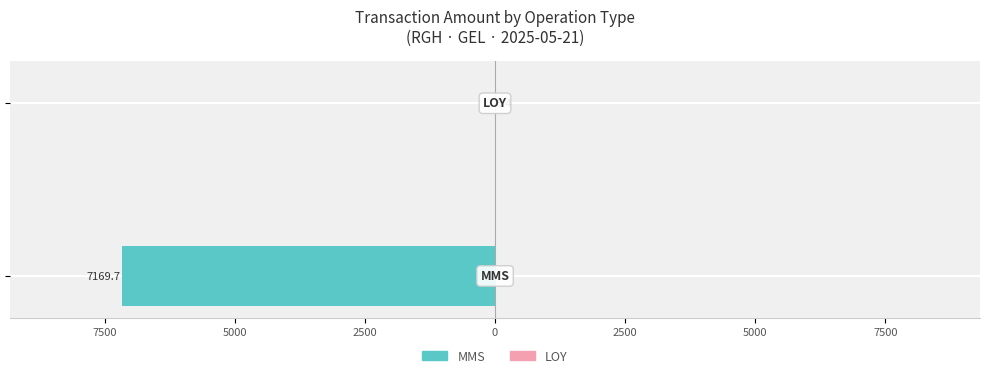

Rank the series by their maximum value, from lowest to highest.

MMS, LOY